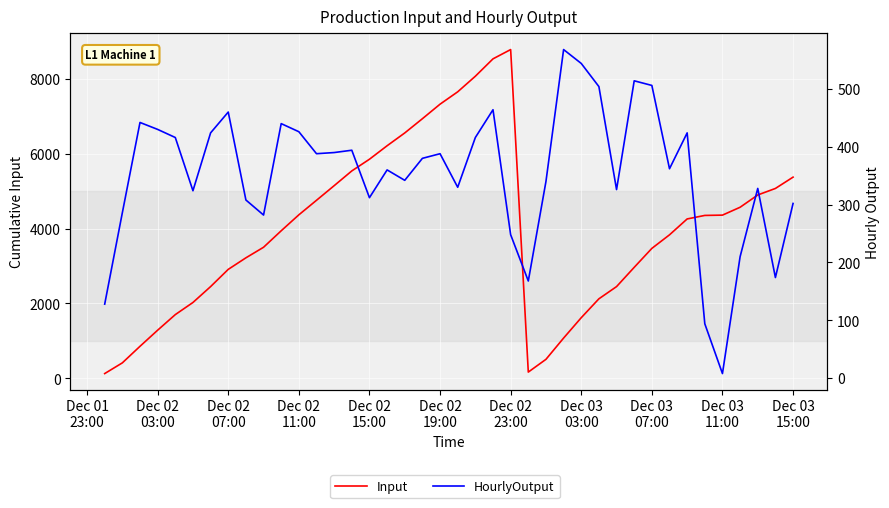

How many interior local peaks does the Input series have?

1